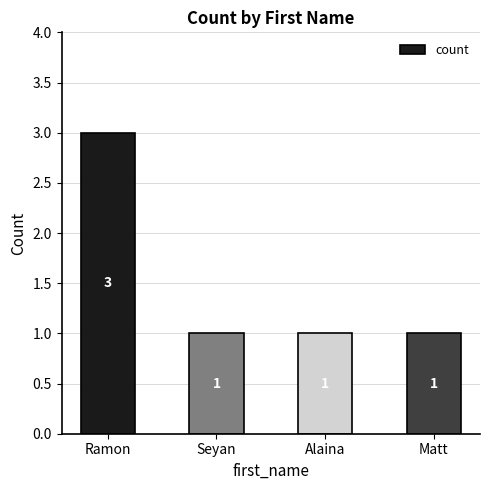

Reading right to left, transcribe all the data shown in this chart.

1	1	1	3